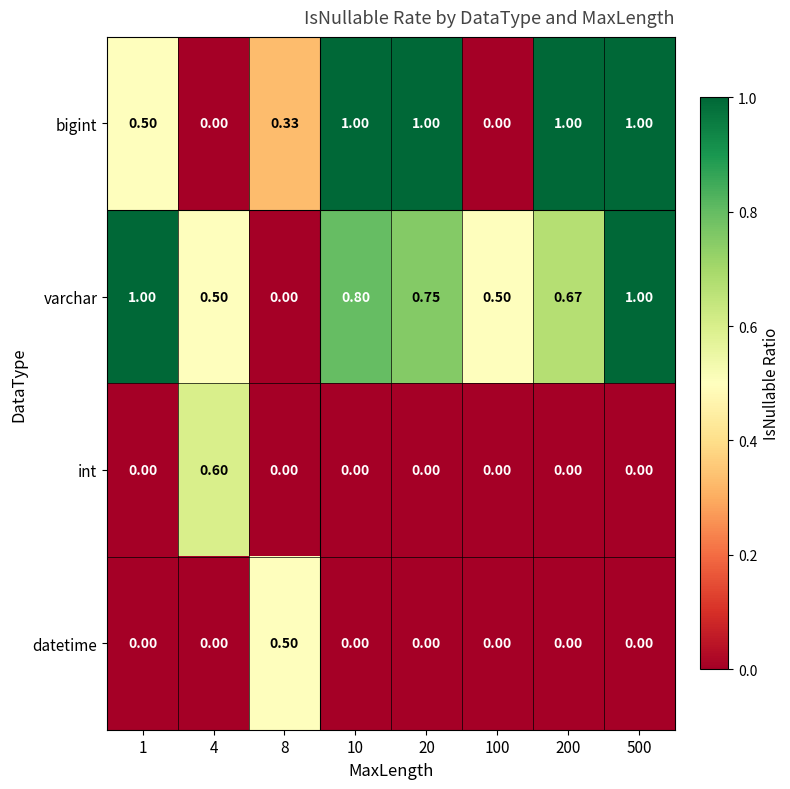

At which category is the sum across all series the highest?

500